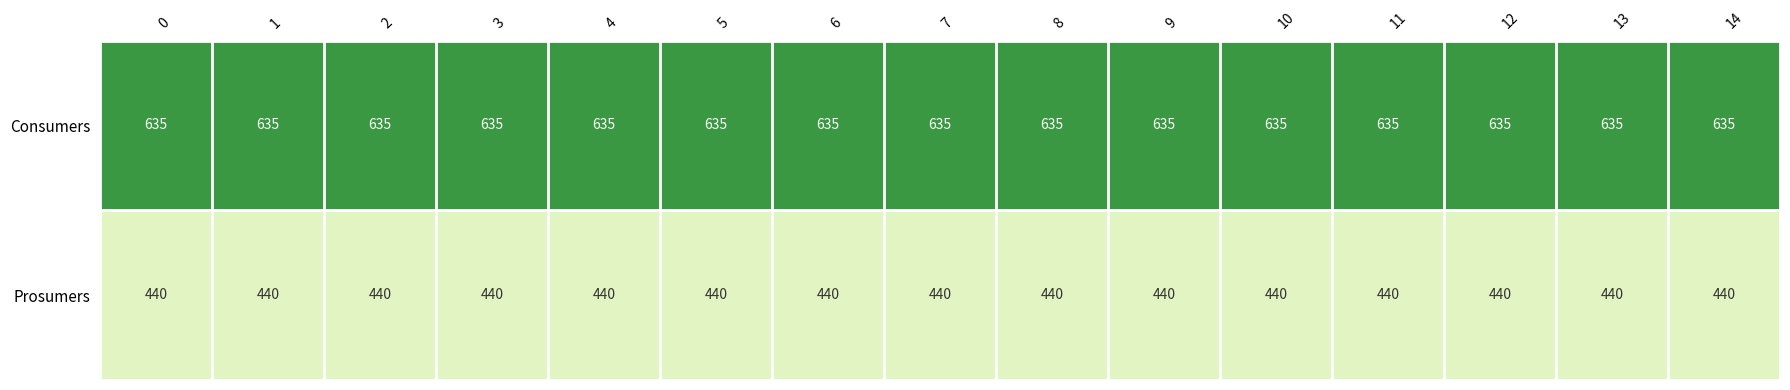

What is the difference between the highest and lowest values at 2?

195